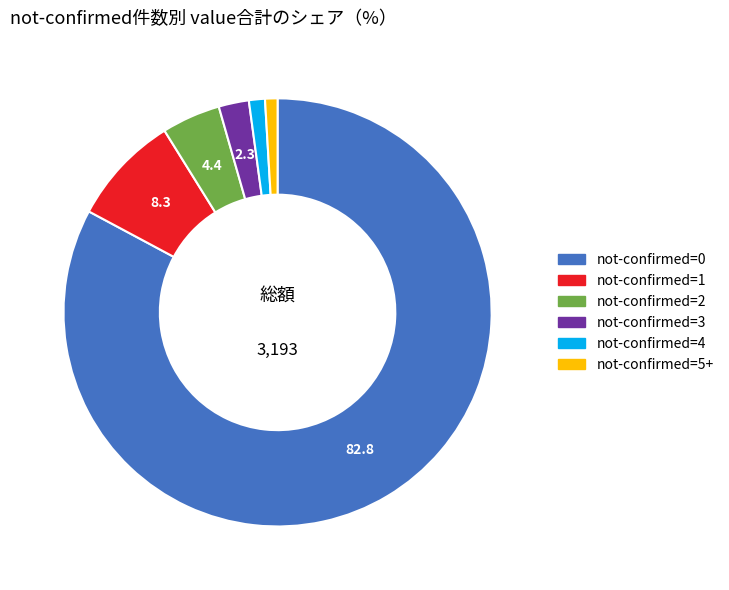

How many segments does this pie chart have?

6